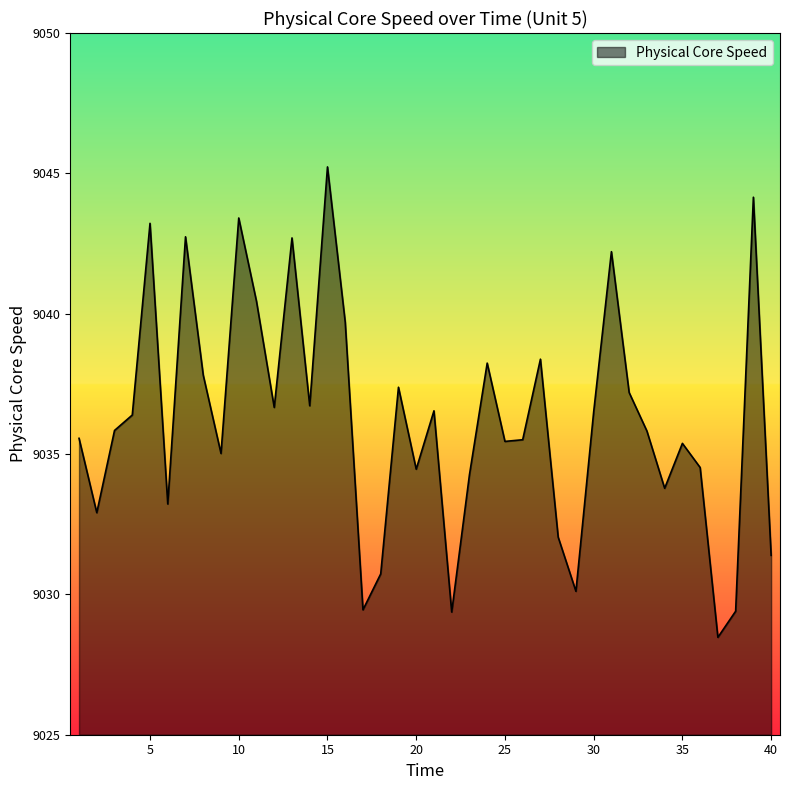

What is the difference between the maximum and minimum values?

16.8